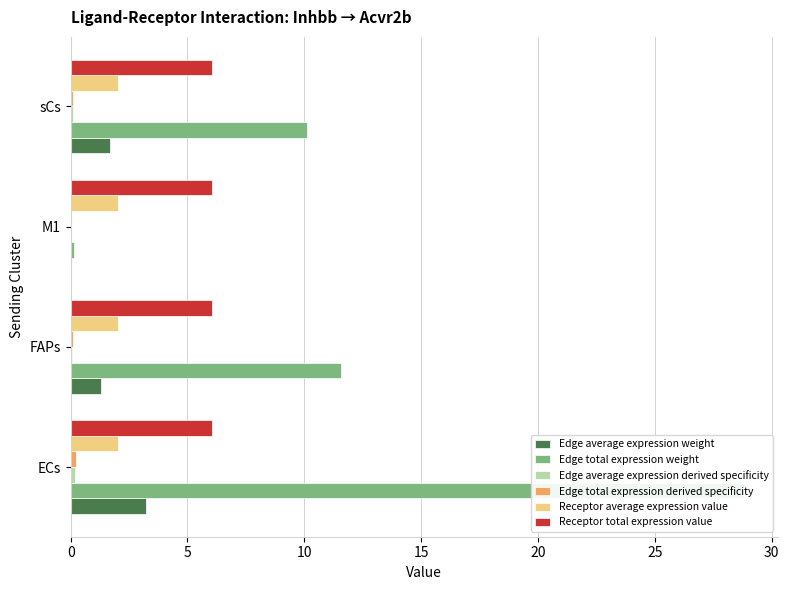

How many series are shown in this chart?

6